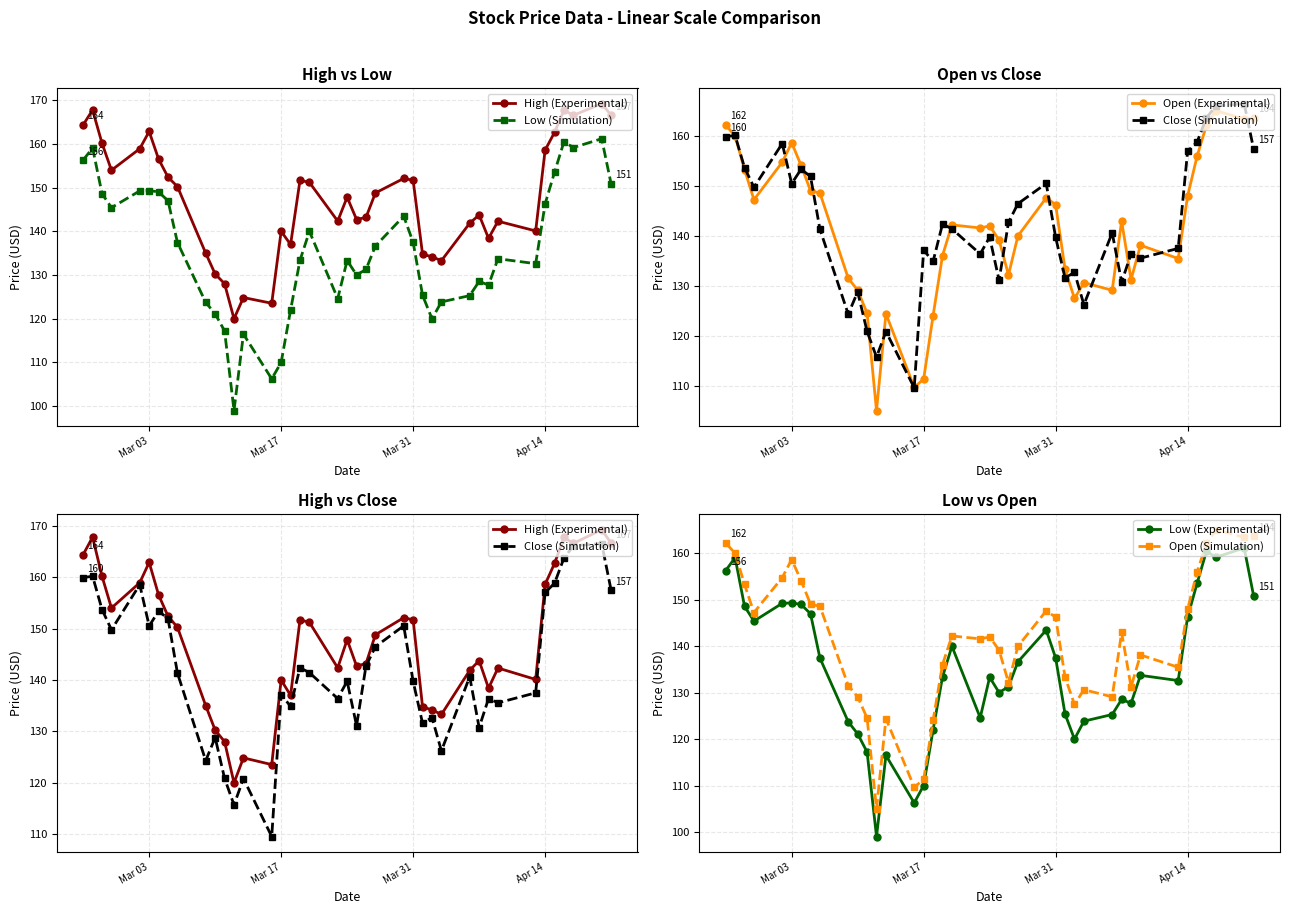

True or false: Open (Simulation) has more than 1 interior local peaks.

True